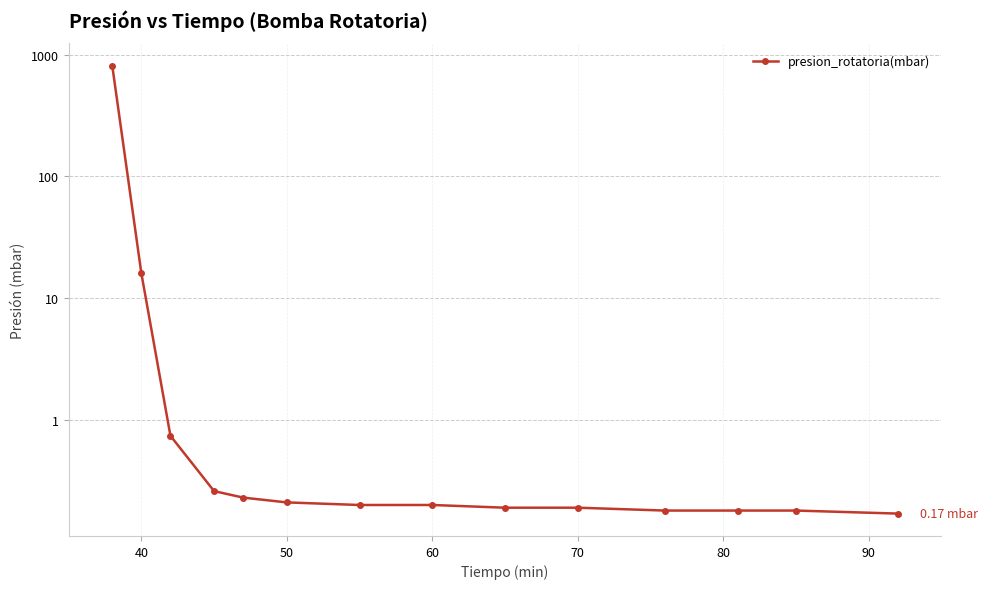

True or false: there are more than 1 points higher than both neighbors.

False